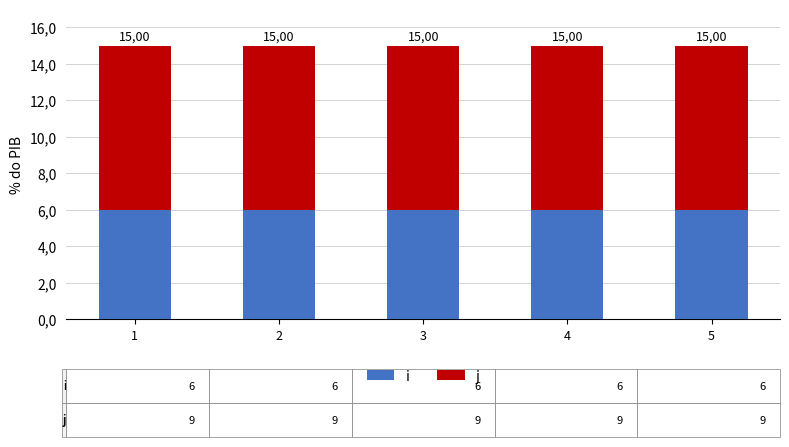

The value of j at 1 is 4. True or false?

False